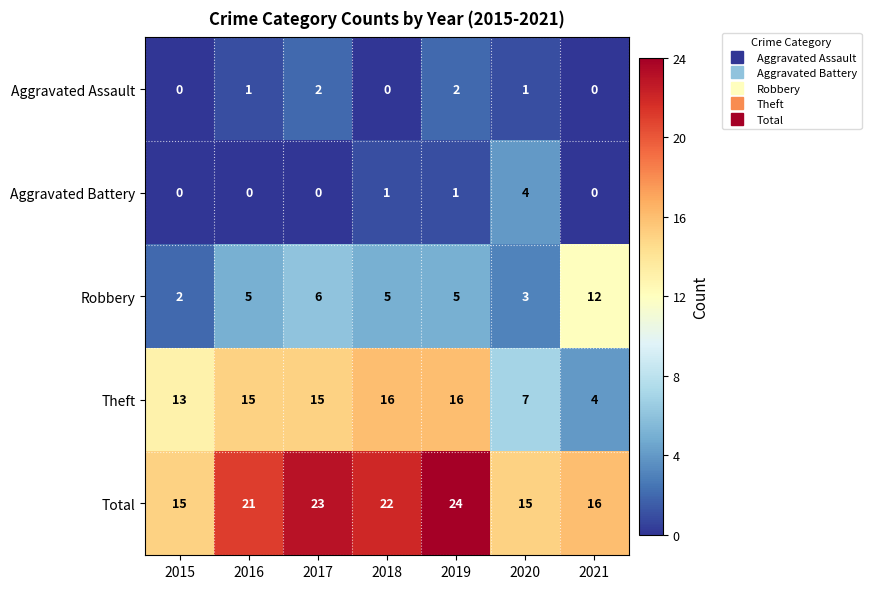

Which series has the widest spread of values?

Theft